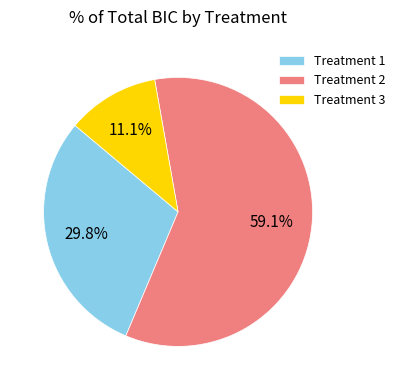

Which has a higher value, Treatment 2 or Treatment 3?

Treatment 2